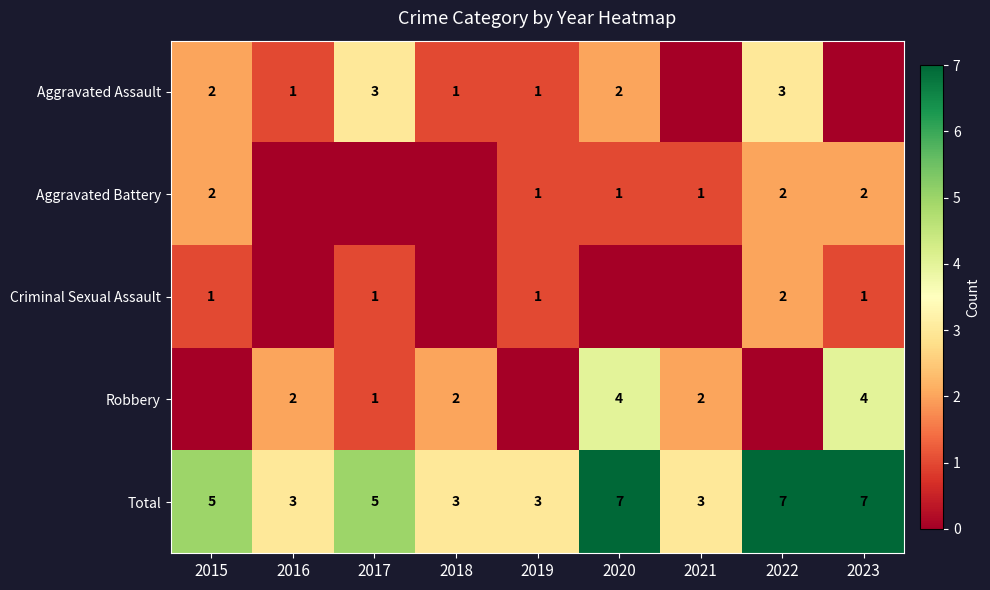

What is the total value across all series at 2017?

10